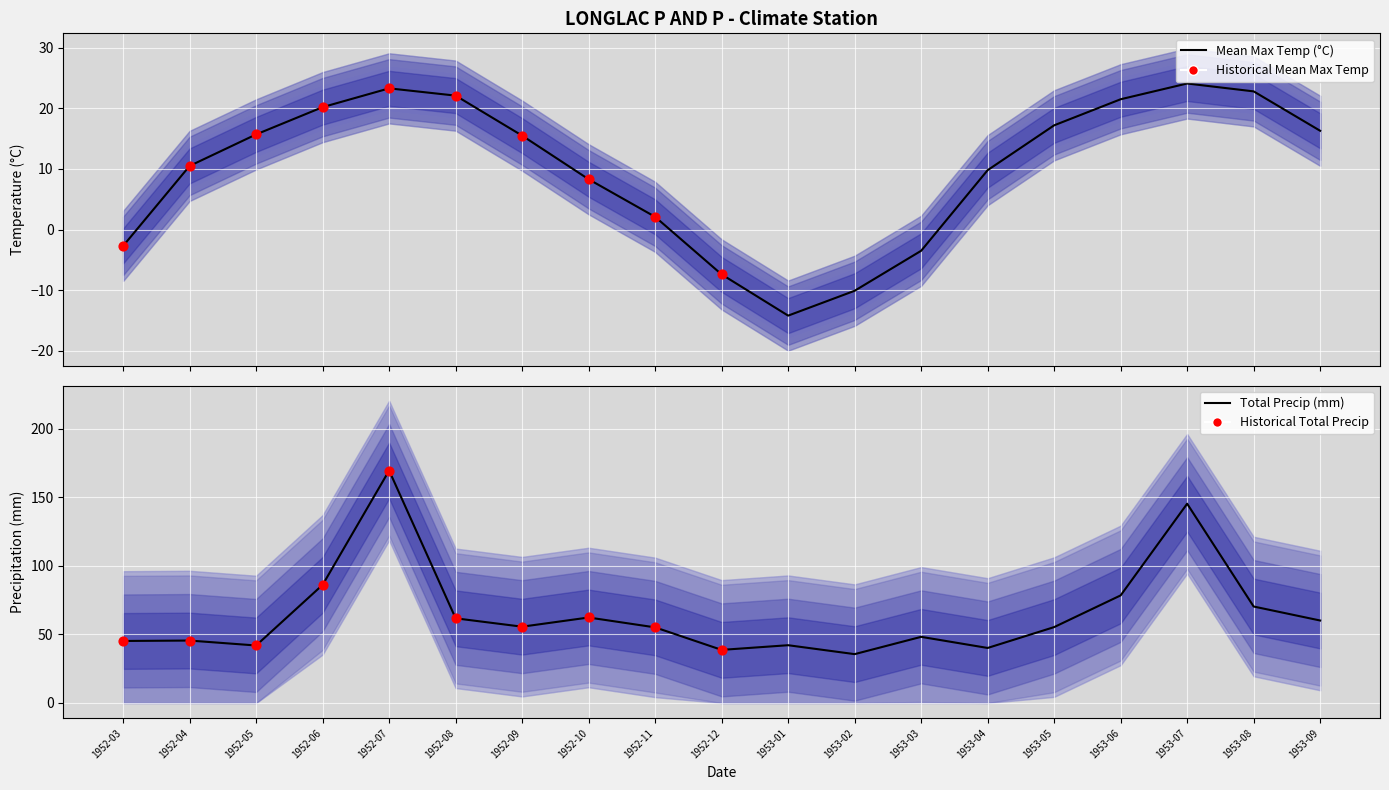

Which series reaches the maximum Y coordinate?

Total Precip